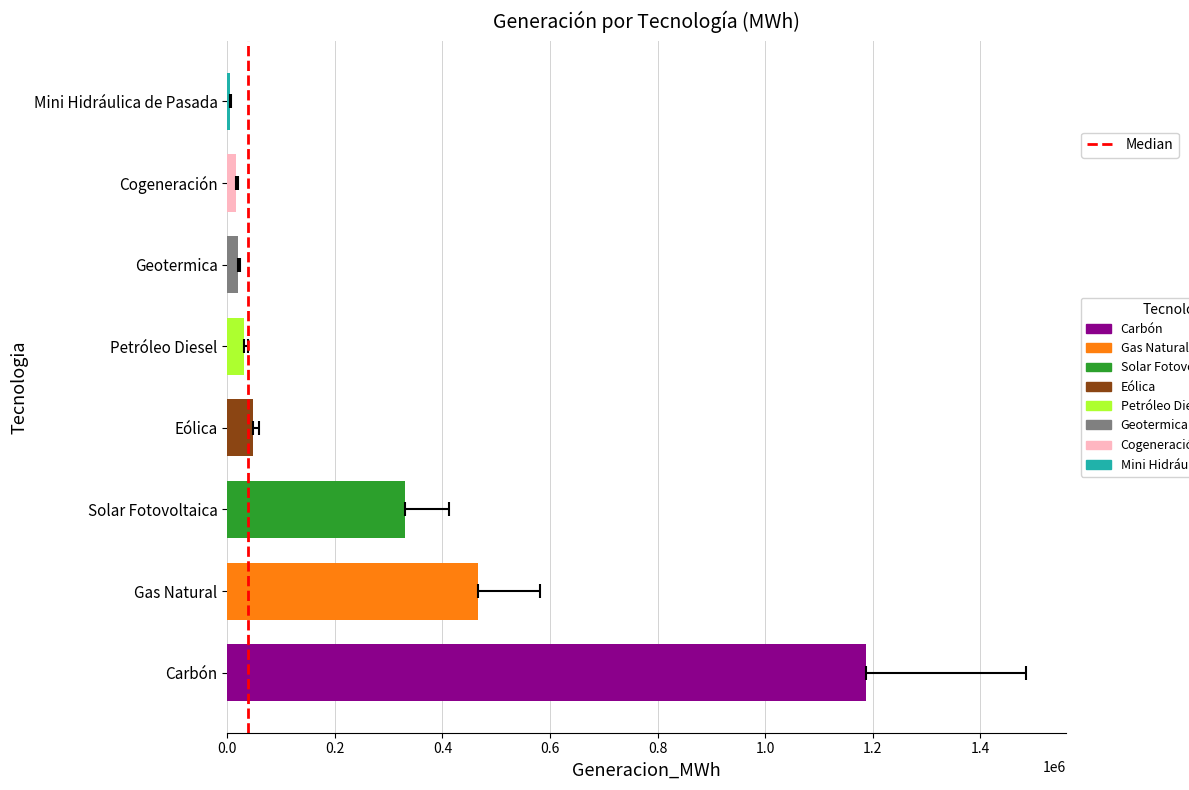

The chart shows a value of 30281.0 at Petróleo Diesel. True or false?

True